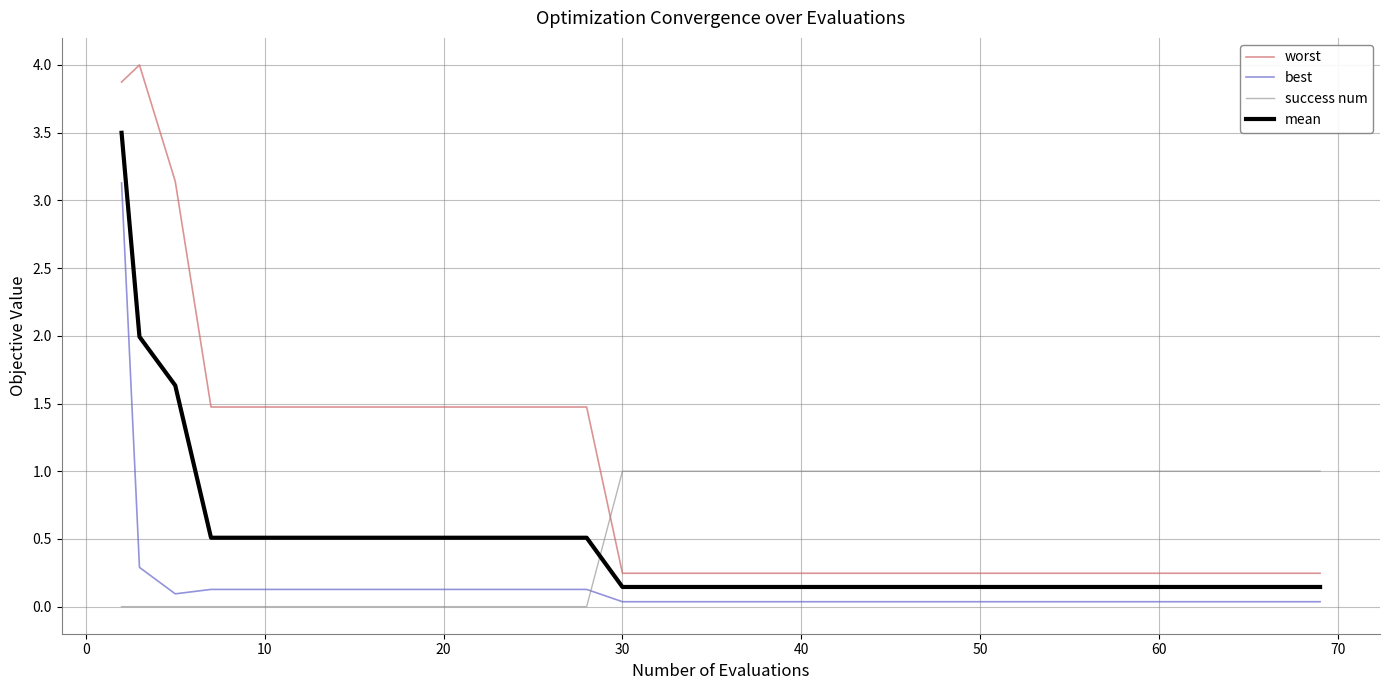

Which series has the widest spread of values?

worst